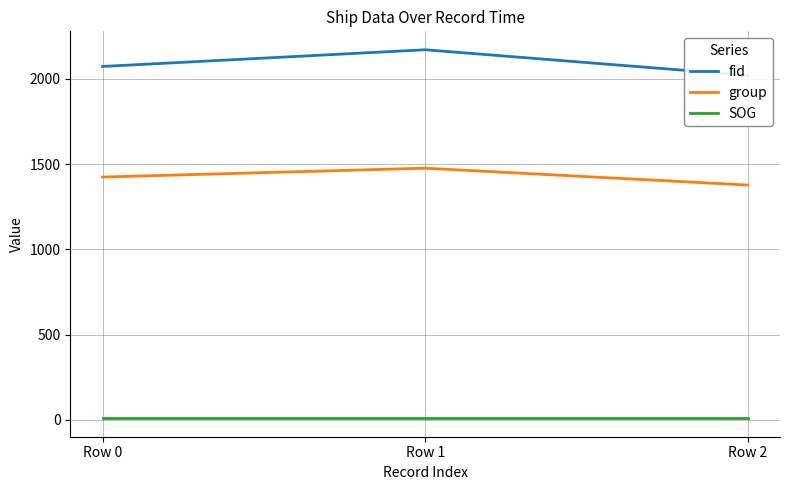

How many values in the group series are below 1424?

1